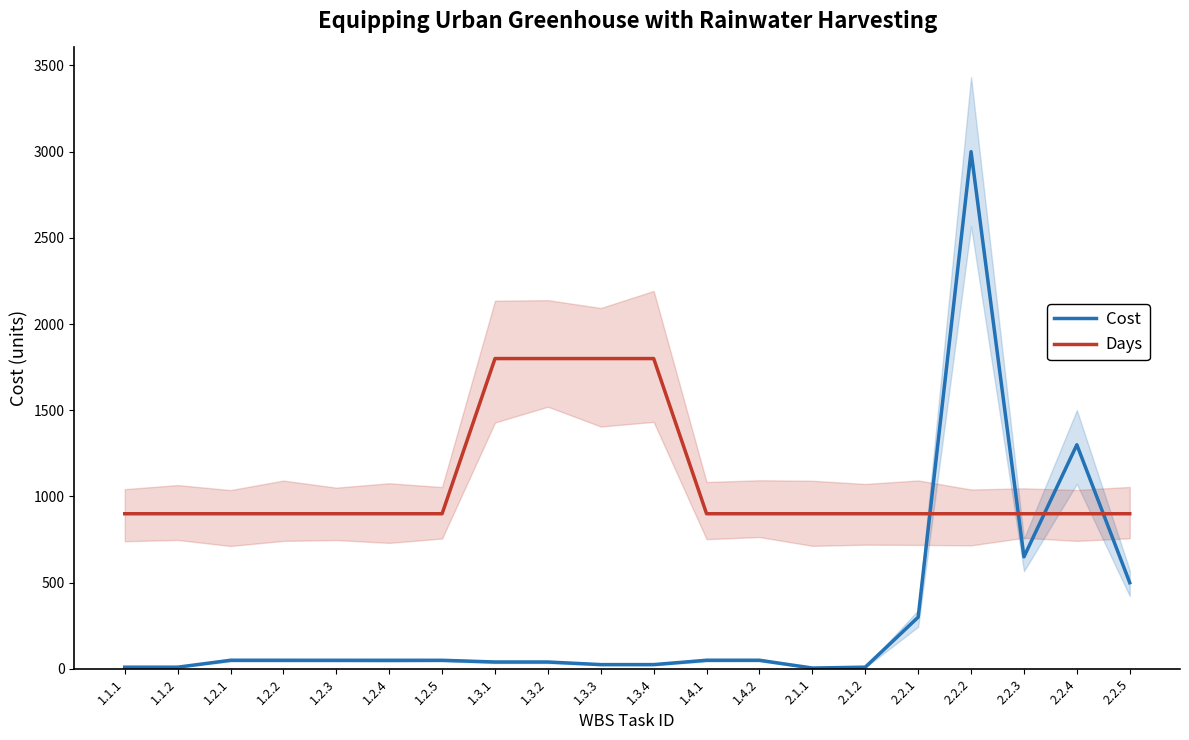

Reading left to right, list all the values displayed in this chart.

Cost: 10	10	50	50	50	50	50	40	40	25	25	50	50	5	10	300	3000	650	1300	500
Days: 900	900	900	900	900	900	900	1800	1800	1800	1800	900	900	900	900	900	900	900	900	900